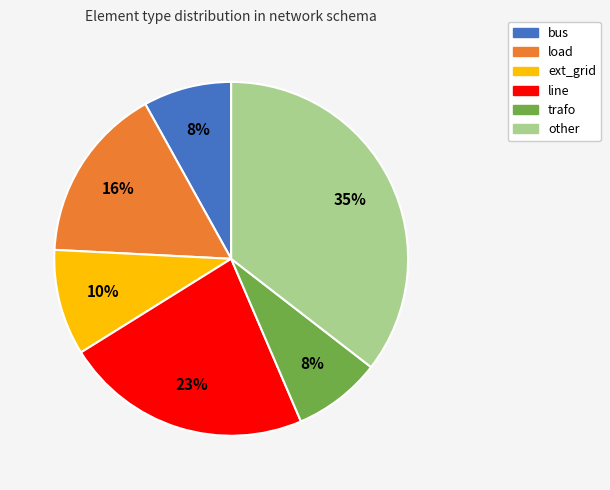

Count the number of slices in the pie.

6